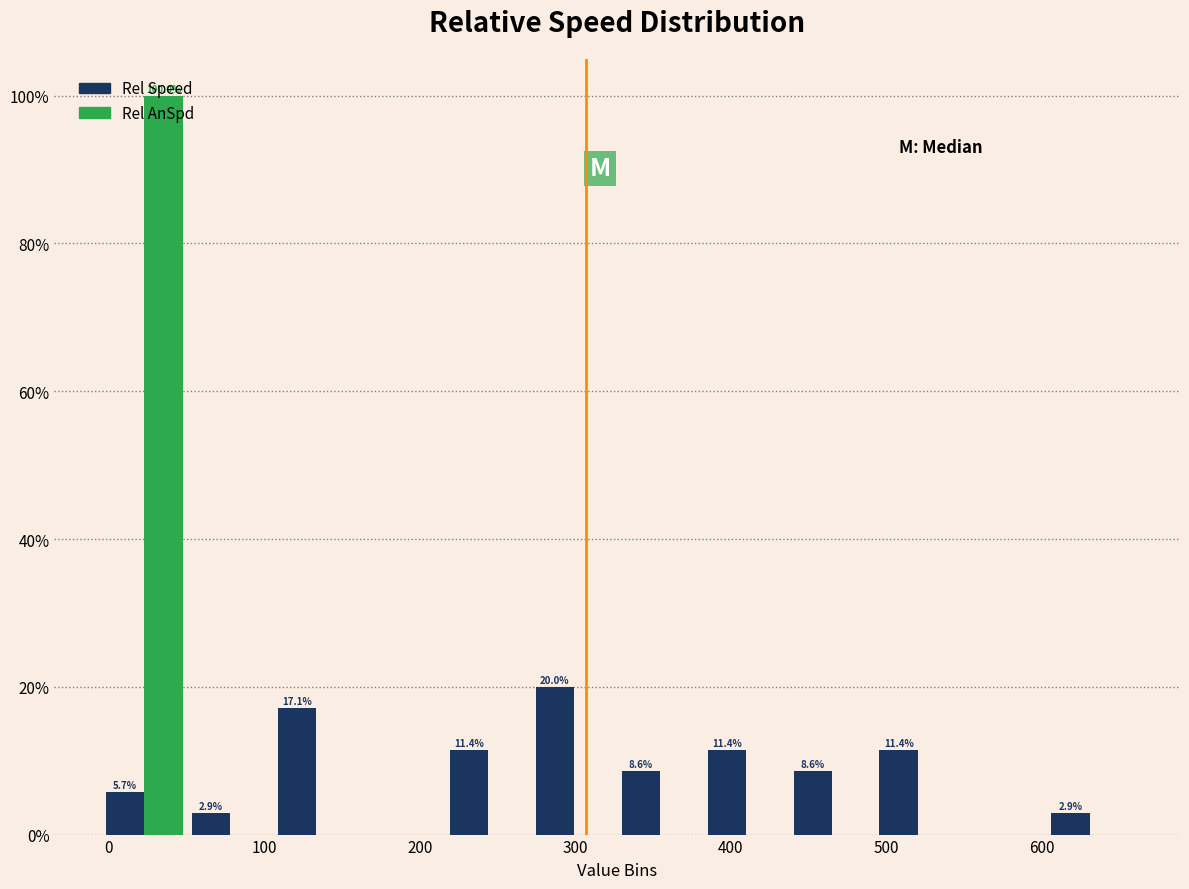

In the Rel AnSpd series, which range on the x-axis has the tallest bar?

0 to 50